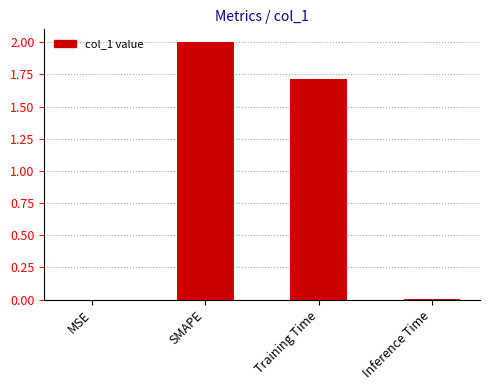

At which category does the chart reach its peak across all series?

SMAPE